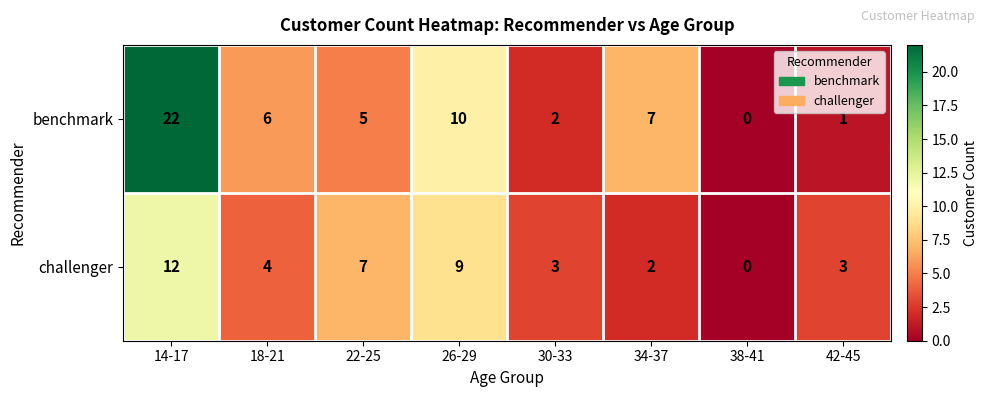

List the series in order of their peak value, lowest first.

challenger, benchmark